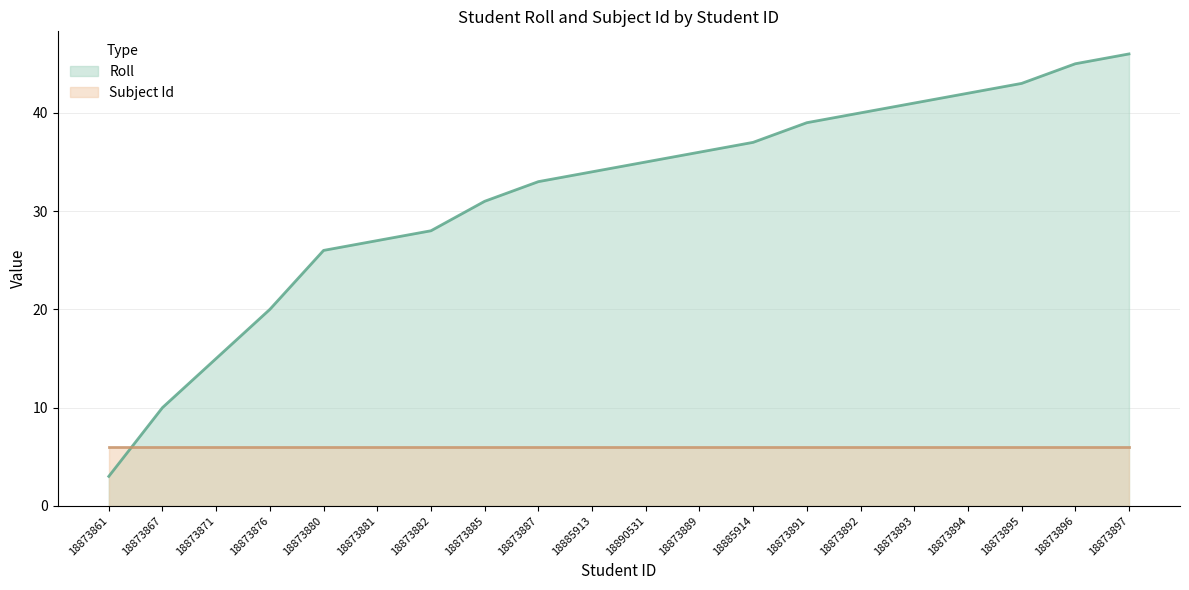

What is the change in value from 18873880 to 18873895?

+17